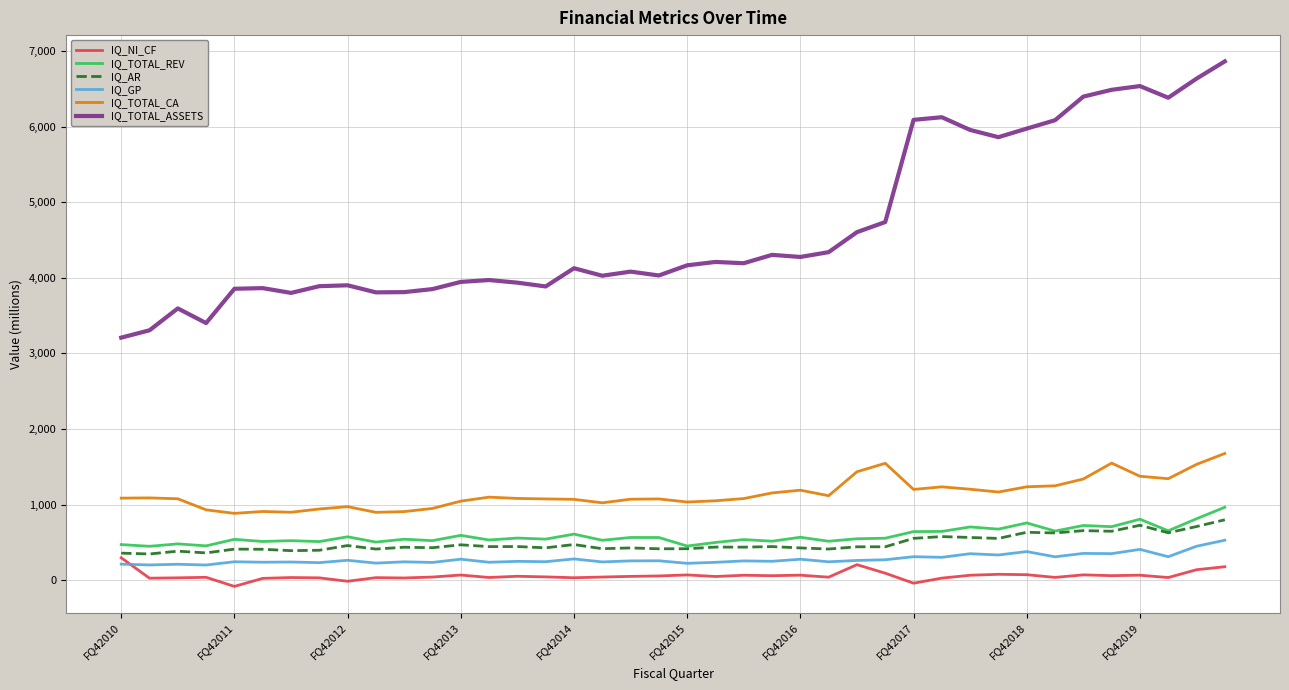

True or false: IQ_TOTAL_CA and IQ_TOTAL_REV cross at least once.

False